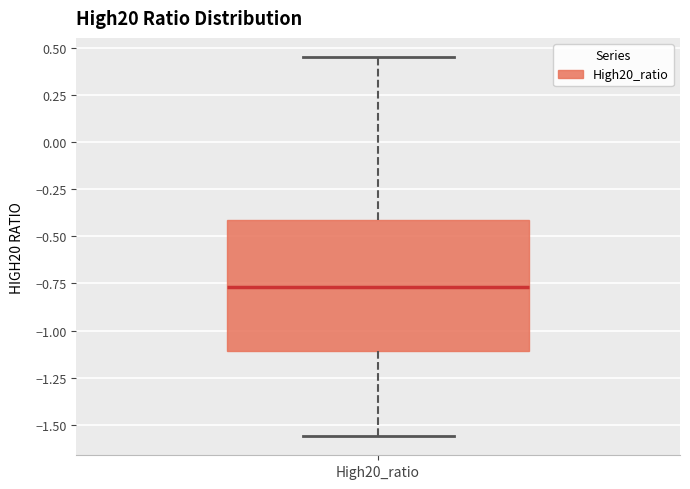

Read this box plot against the y-axis: the position of the median line, the range covered by the box, and the ends of both whiskers. The values are not printed on the chart, so give them approximately, as read against the axis.

median -0.75, box -1.10 to -0.40, whiskers -1.55 to 0.45